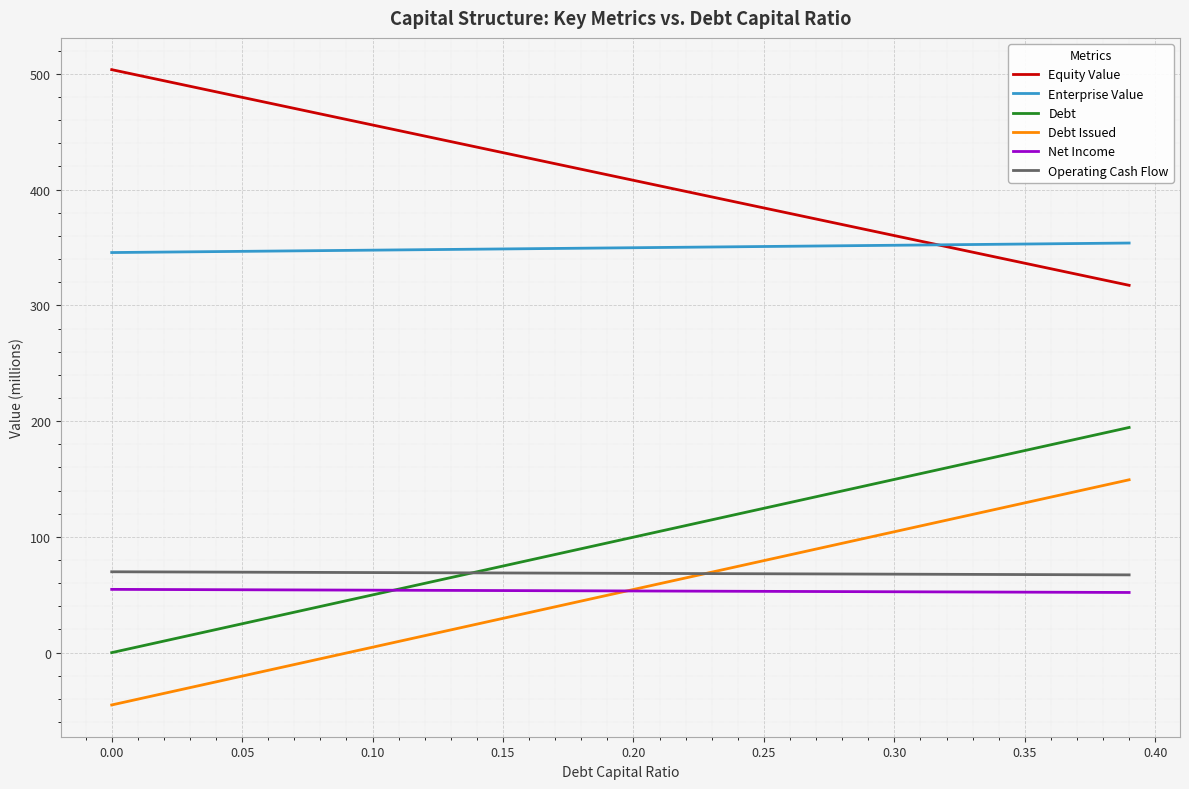

Which series has the largest total across all categories?

Equity Value